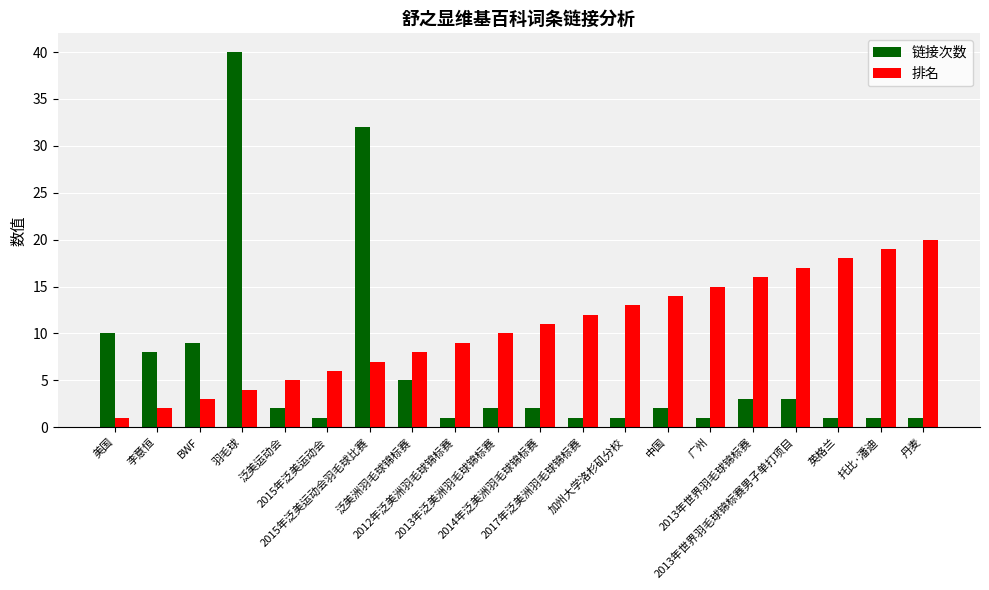

Rank the series by their average value, from highest to lowest.

排名, 链接次数